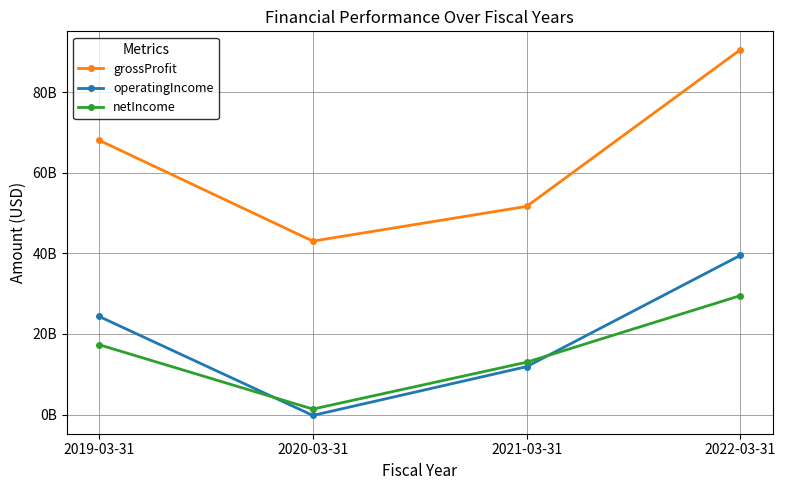

In operatingIncome, how many points are lower than both neighbors (excluding endpoints)?

1